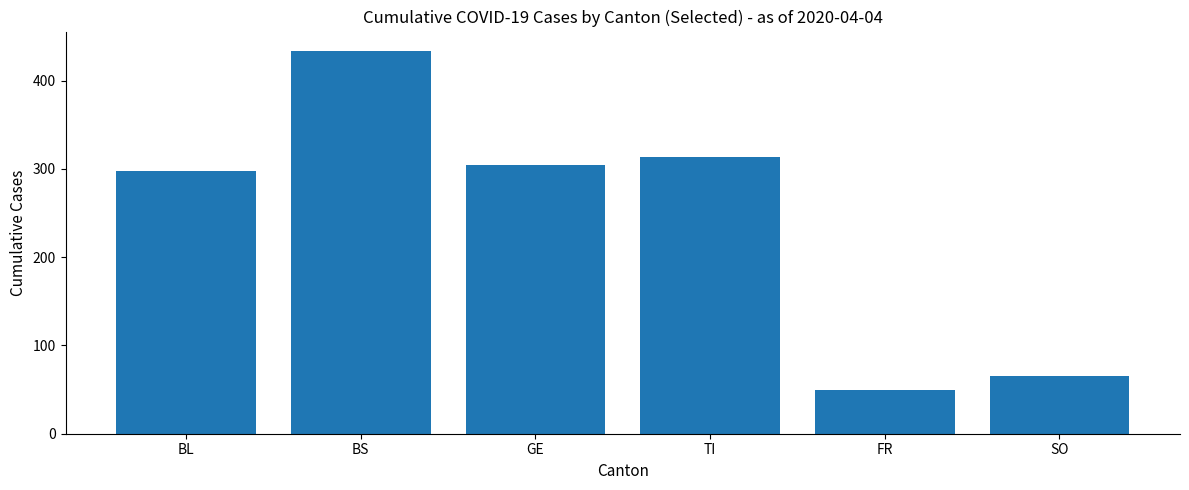

What is the change in value from GE to TI?

+9